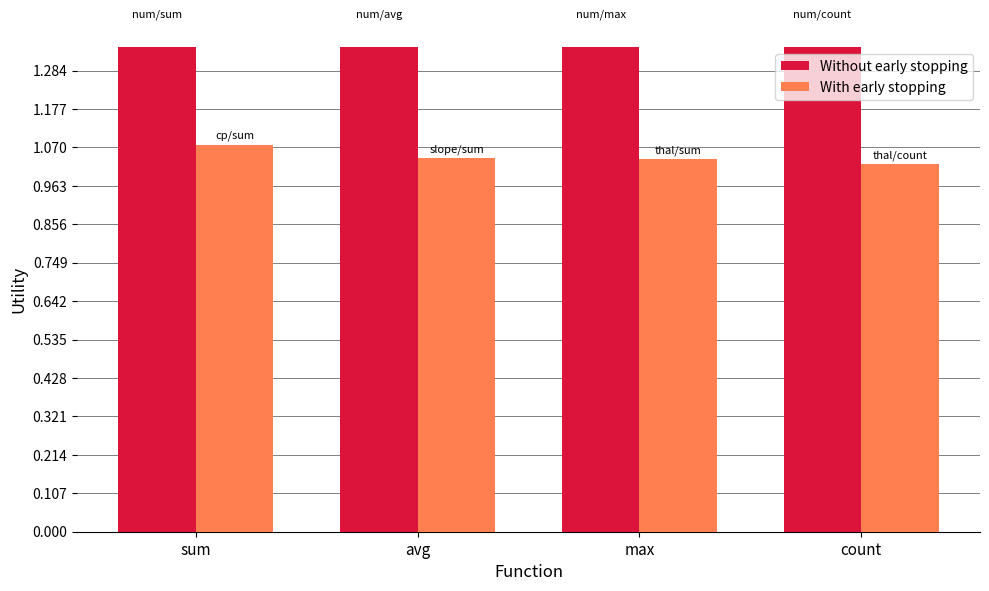

At count, list the series in order from largest to smallest.

Without early stopping, With early stopping